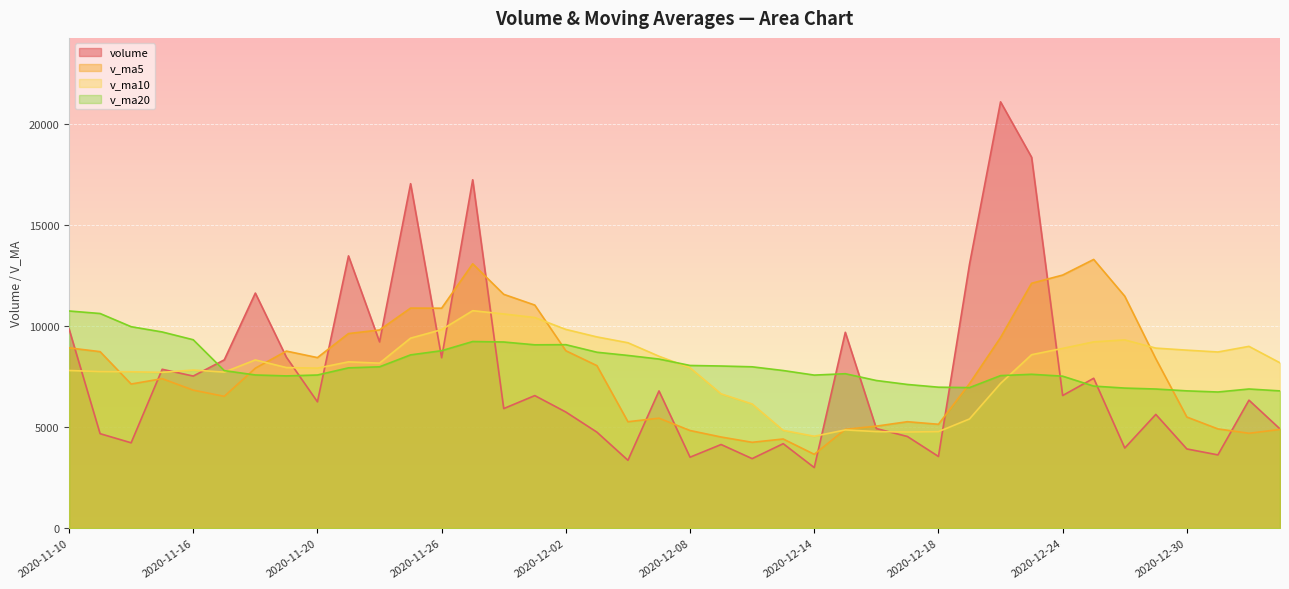

Which has a higher value, 2020-12-28 or 2020-12-25?

2020-12-25